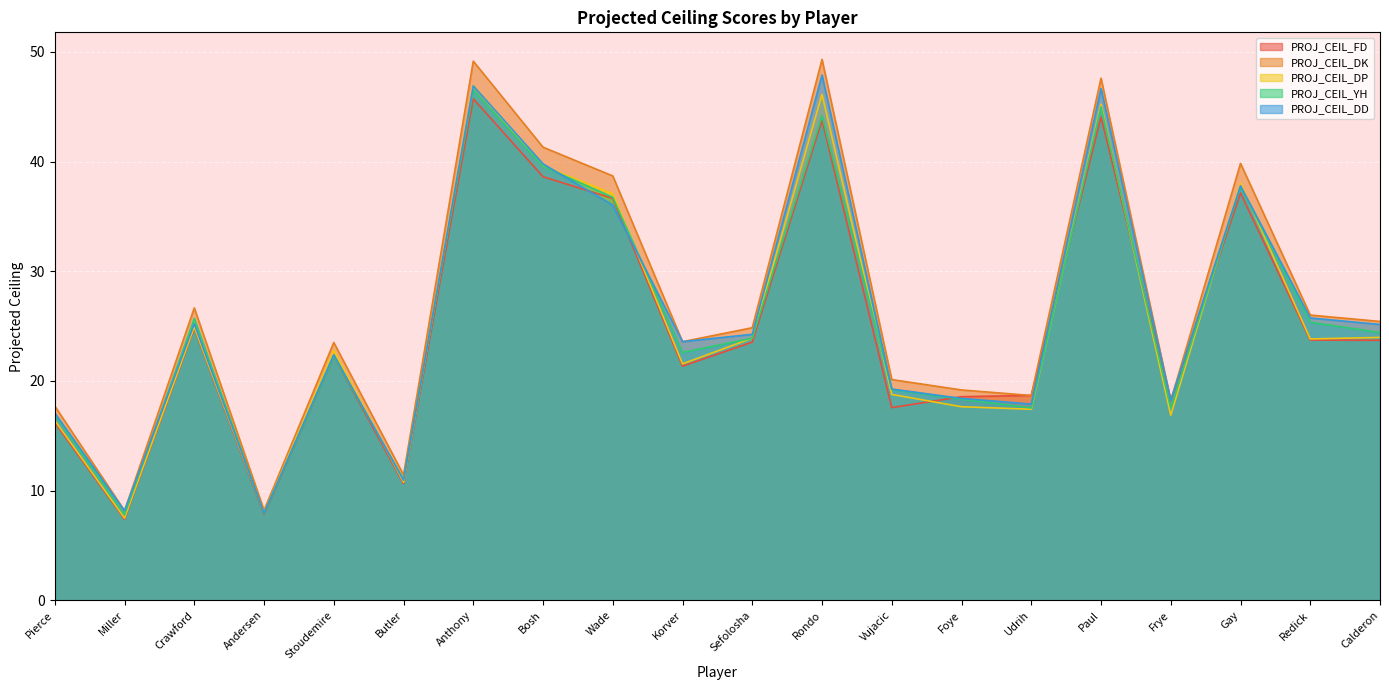

What is the approximate value of PROJ_CEIL_DK at Anthony?

49.2